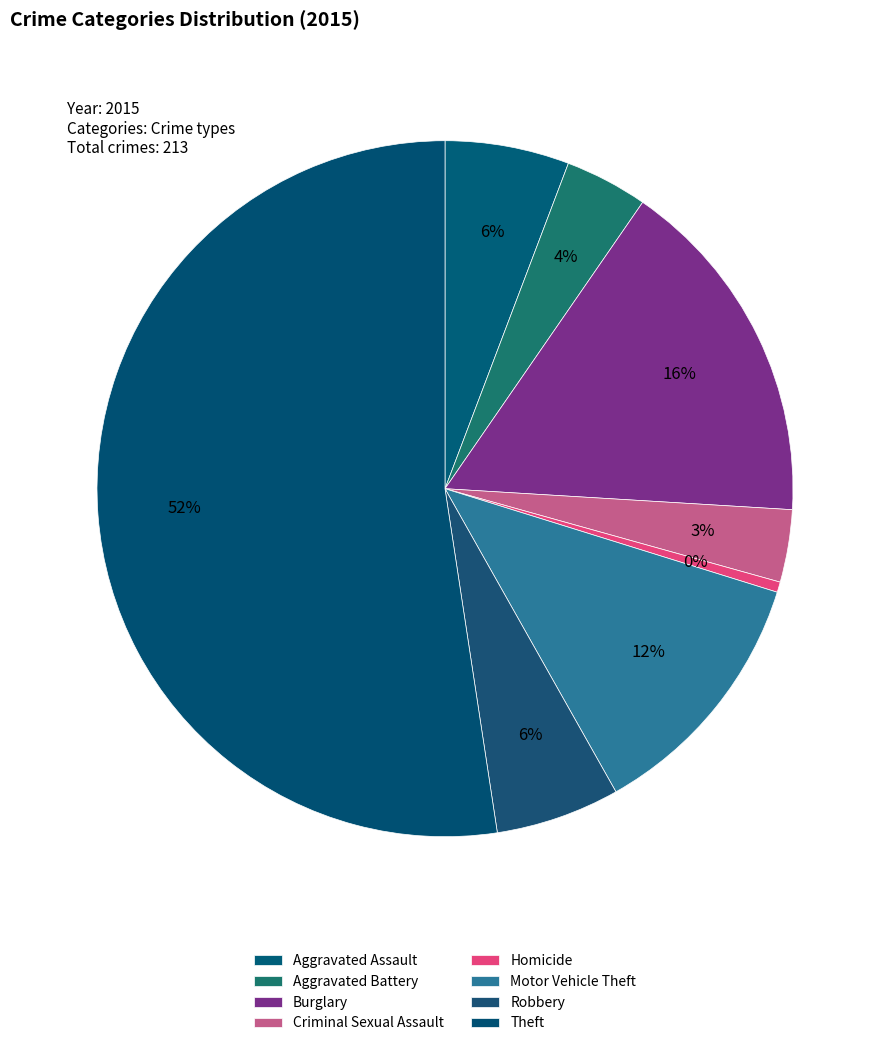

What is the change in value from Criminal Sexual Assault to Homicide?

-6